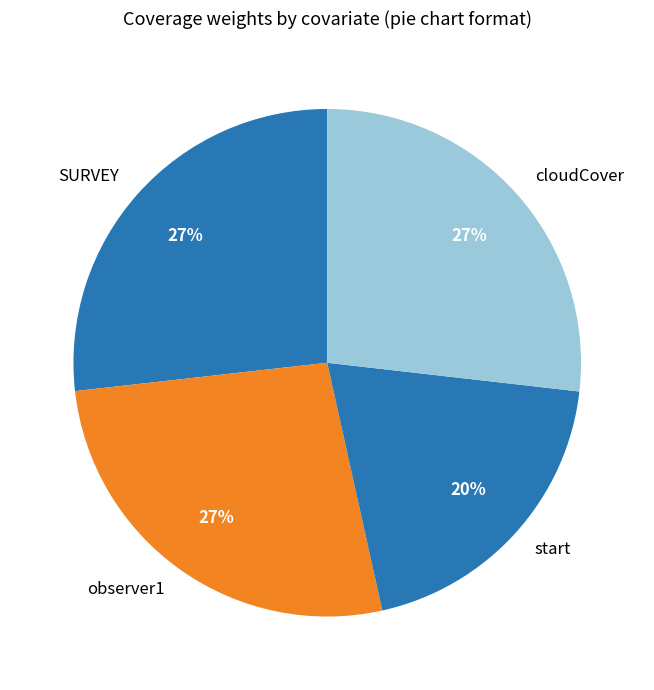

Does observer1 represent more than half of the total?

No